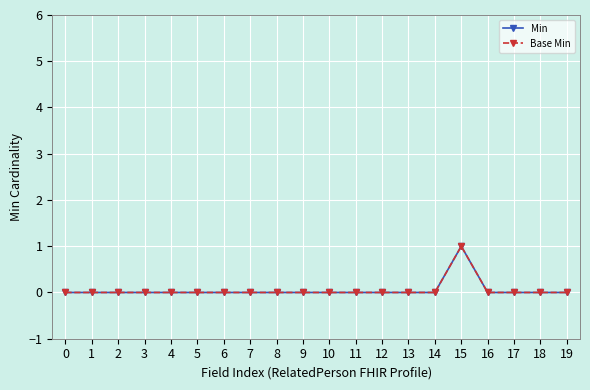

Which has a higher value, 18 or 17?

18